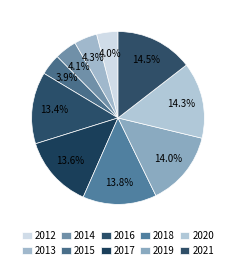

Which has a higher value, 2017 or 2019?

2019